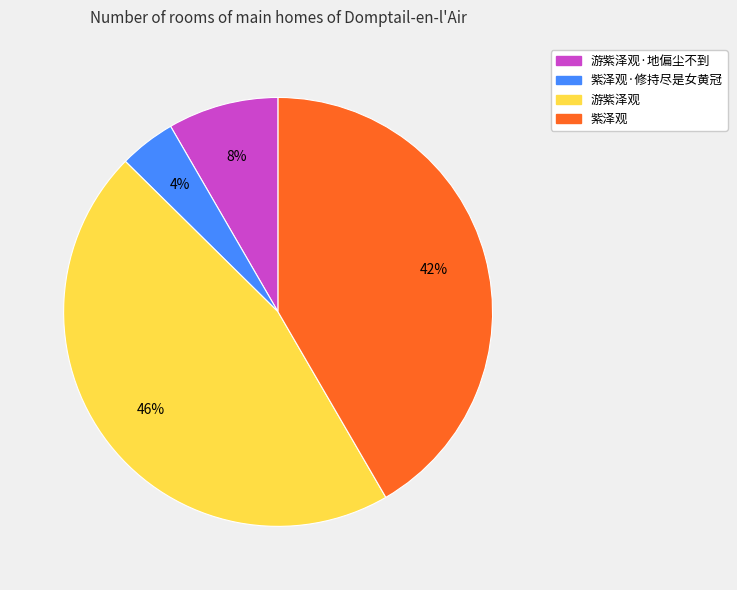

Is there any slice that represents more than half of the pie?

No